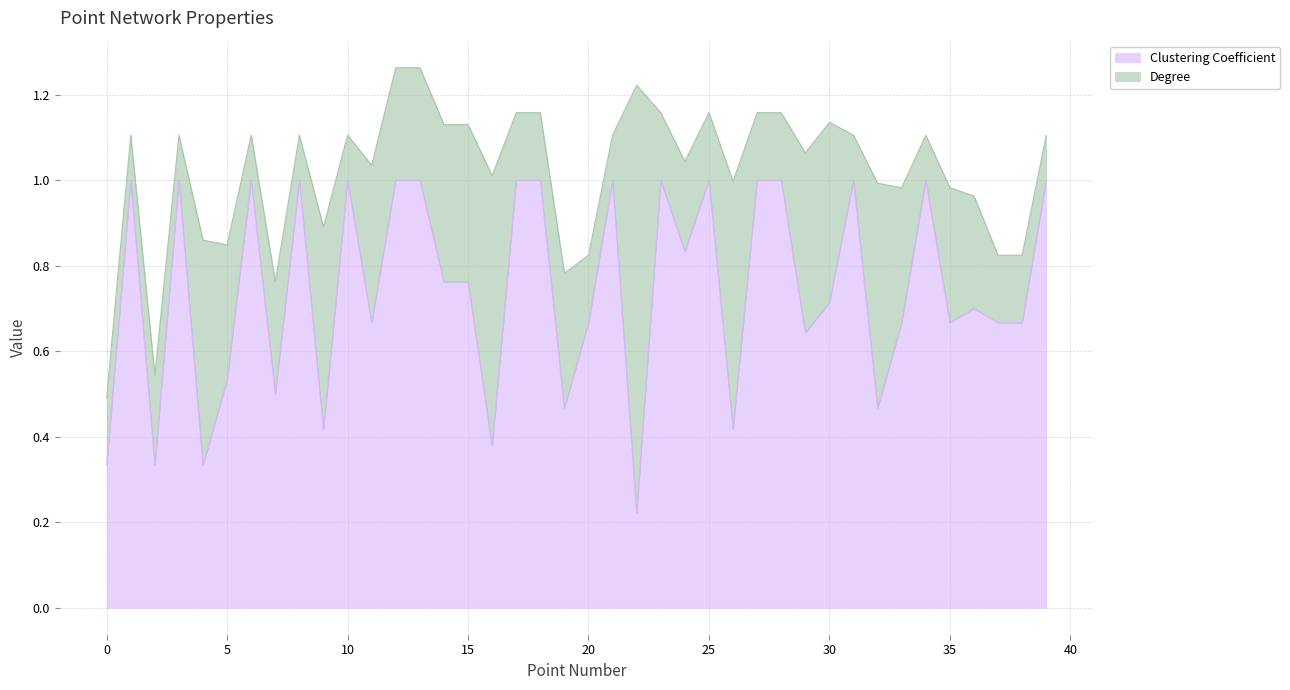

List the labels in order of value, smallest first.

22, 0, 2, 4, 16, 9, 26, 19, 32, 7, 5, 29, 11, 20, 33, 35, 37, 38, 36, 30, 14, 15, 24, 1, 3, 6, 8, 10, 12, 13, 17, 18, 21, 23, 25, 27, 28, 31, 34, 39